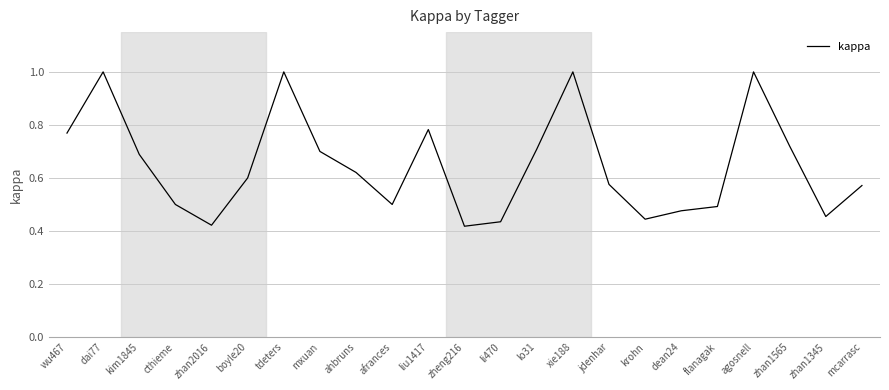

What position from the right is cthieme?

20